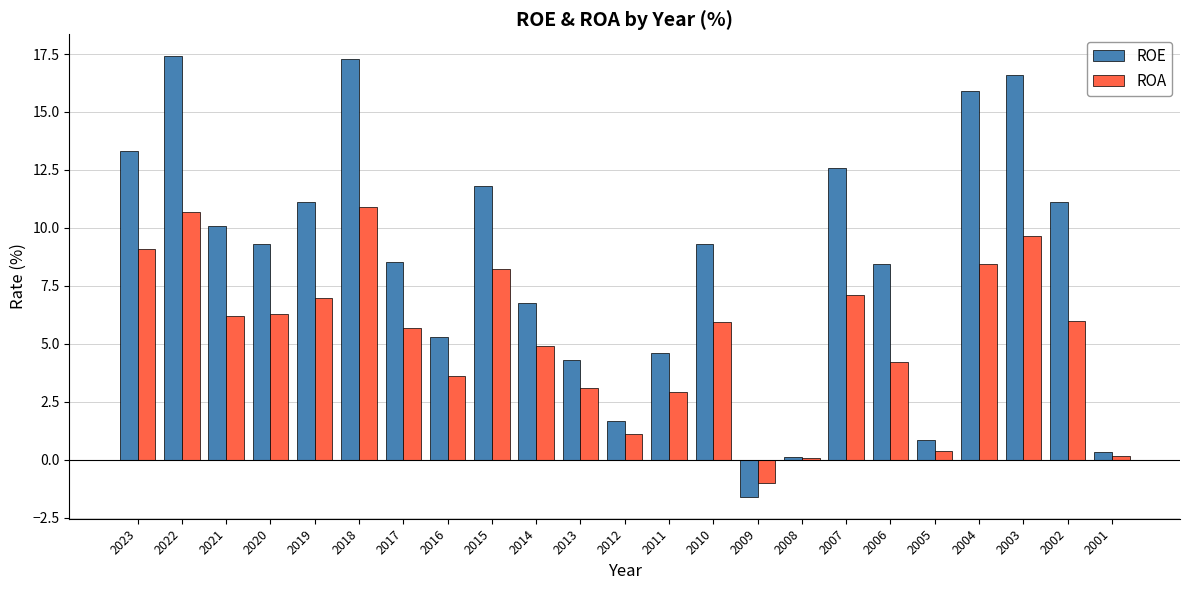

What is the difference between the ROA values at 2002 and 2013?

2.9